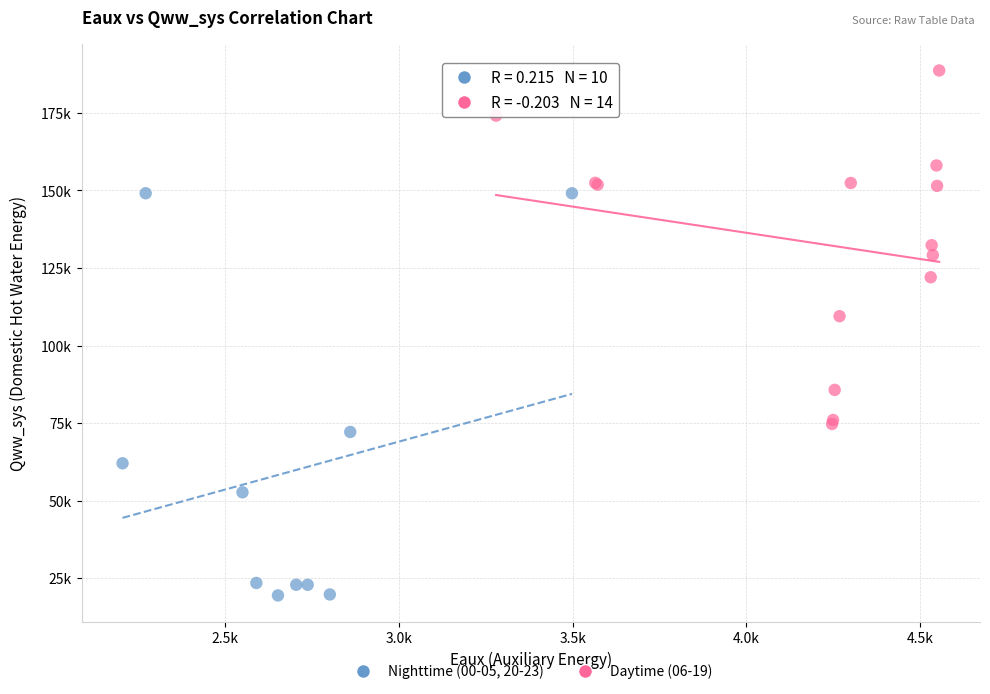

Which series contains the highest Y value?

Daytime (06-19)